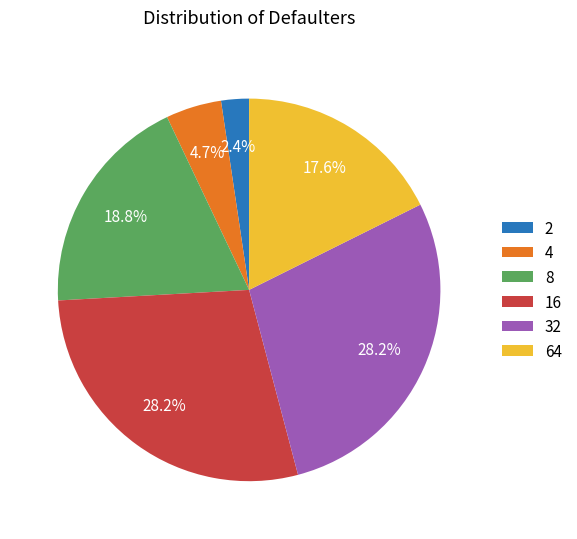

Combined, what portion of the pie is 16 and 32?

56.5%